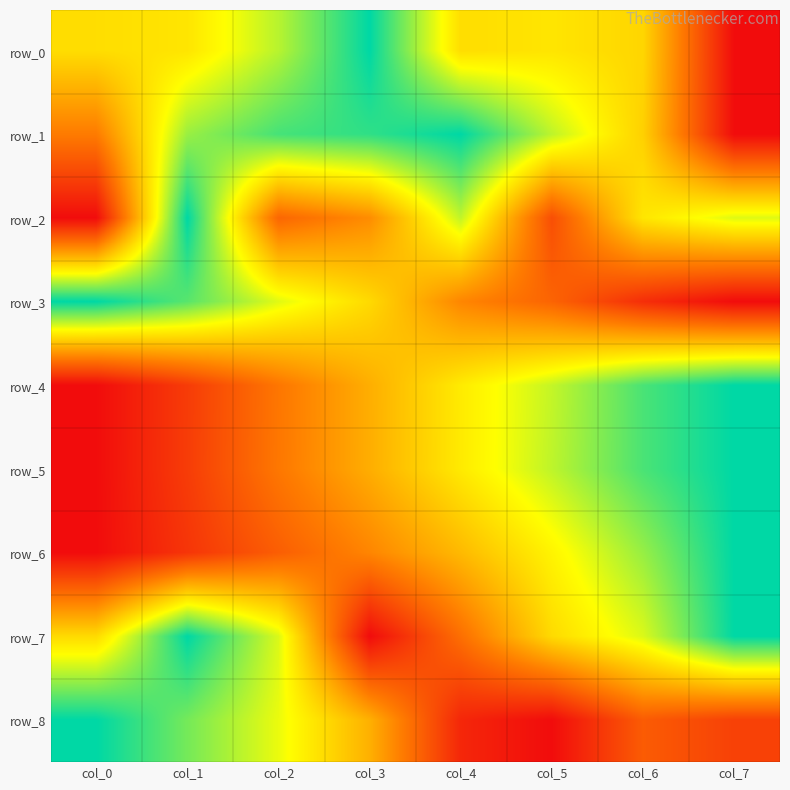

What is the approximate value of row_5 at col_3?

0.5